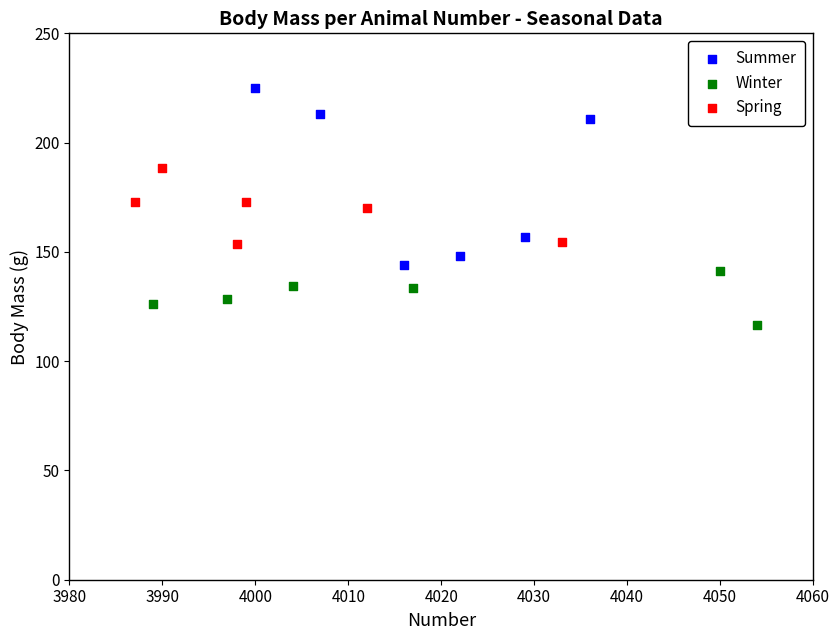

Which series reaches the maximum Y coordinate?

Summer